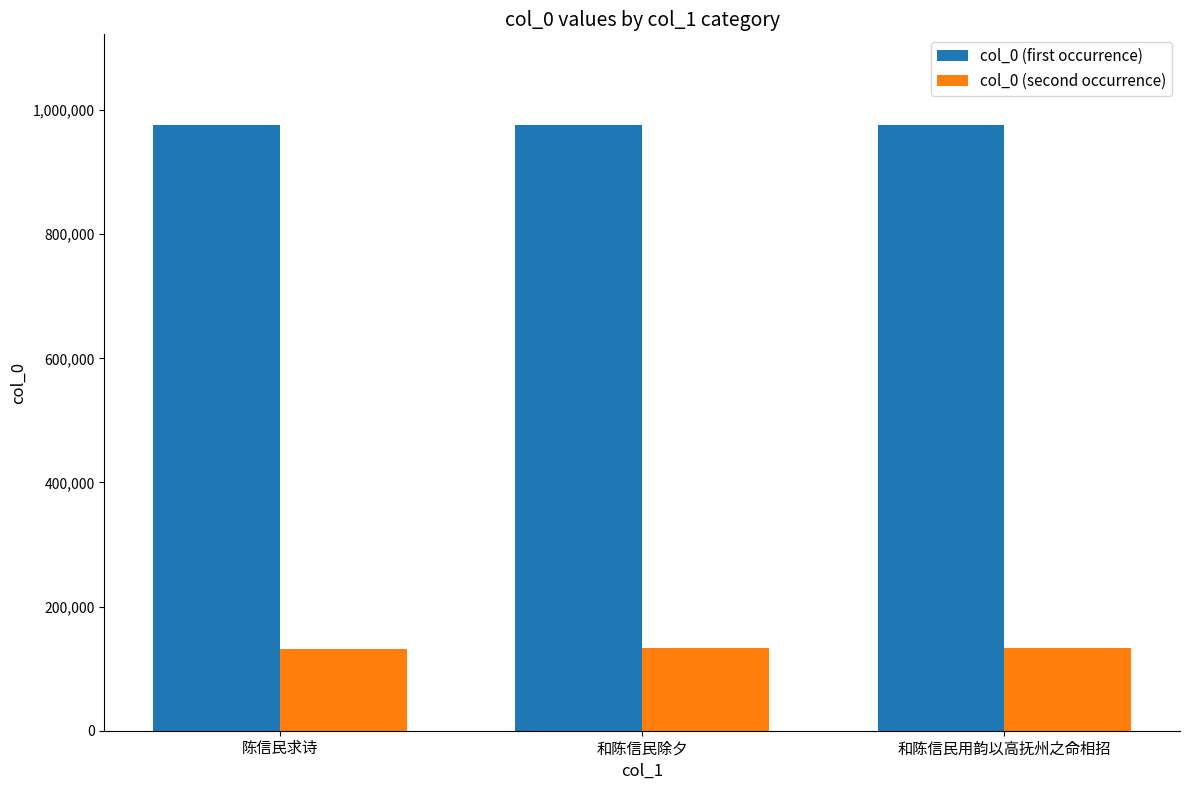

What is the spread (max minus min) of values at 陈信民求诗?

843519